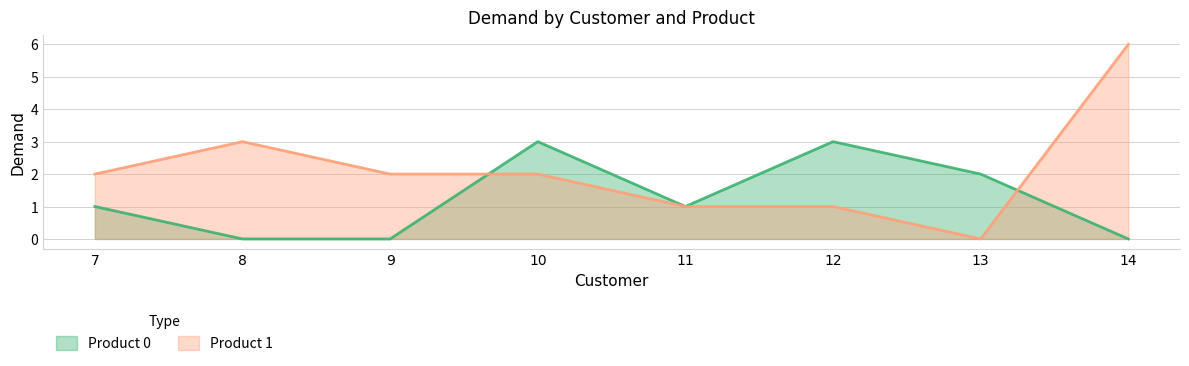

Reading left to right, list all the values displayed in this chart.

Product 0: 1	0	0	3	1	3	2	0
Product 1: 2	3	2	2	1	1	0	6